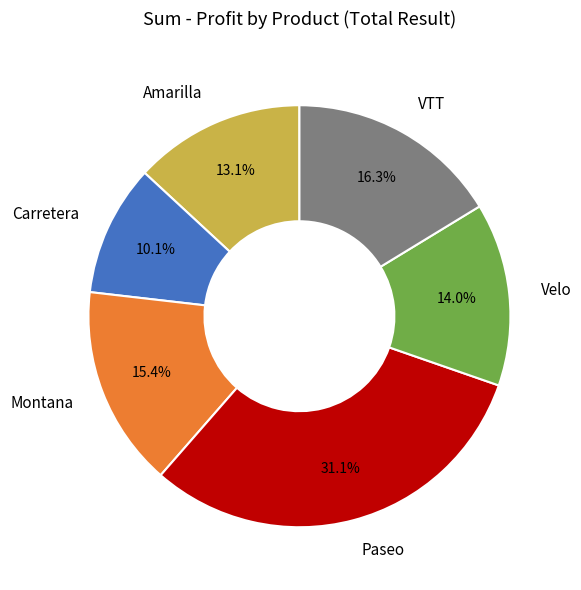

How many segments does this pie chart have?

6